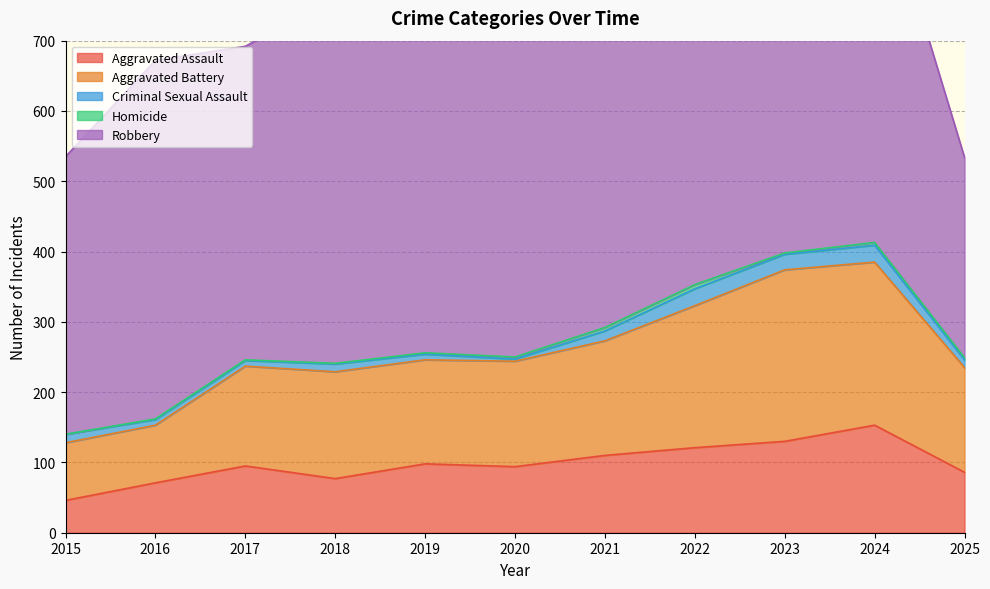

What is the lowest value of the Criminal Sexual Assault series?

3